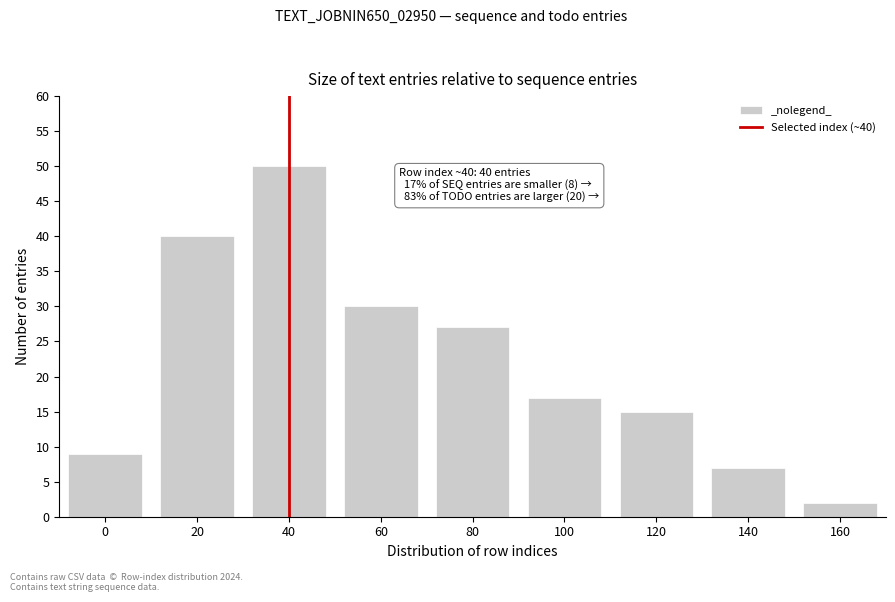

Reading left to right, transcribe all the data shown in this chart.

0=9	20=40	40=50	60=30	80=27	100=17	120=15	140=7	160=2